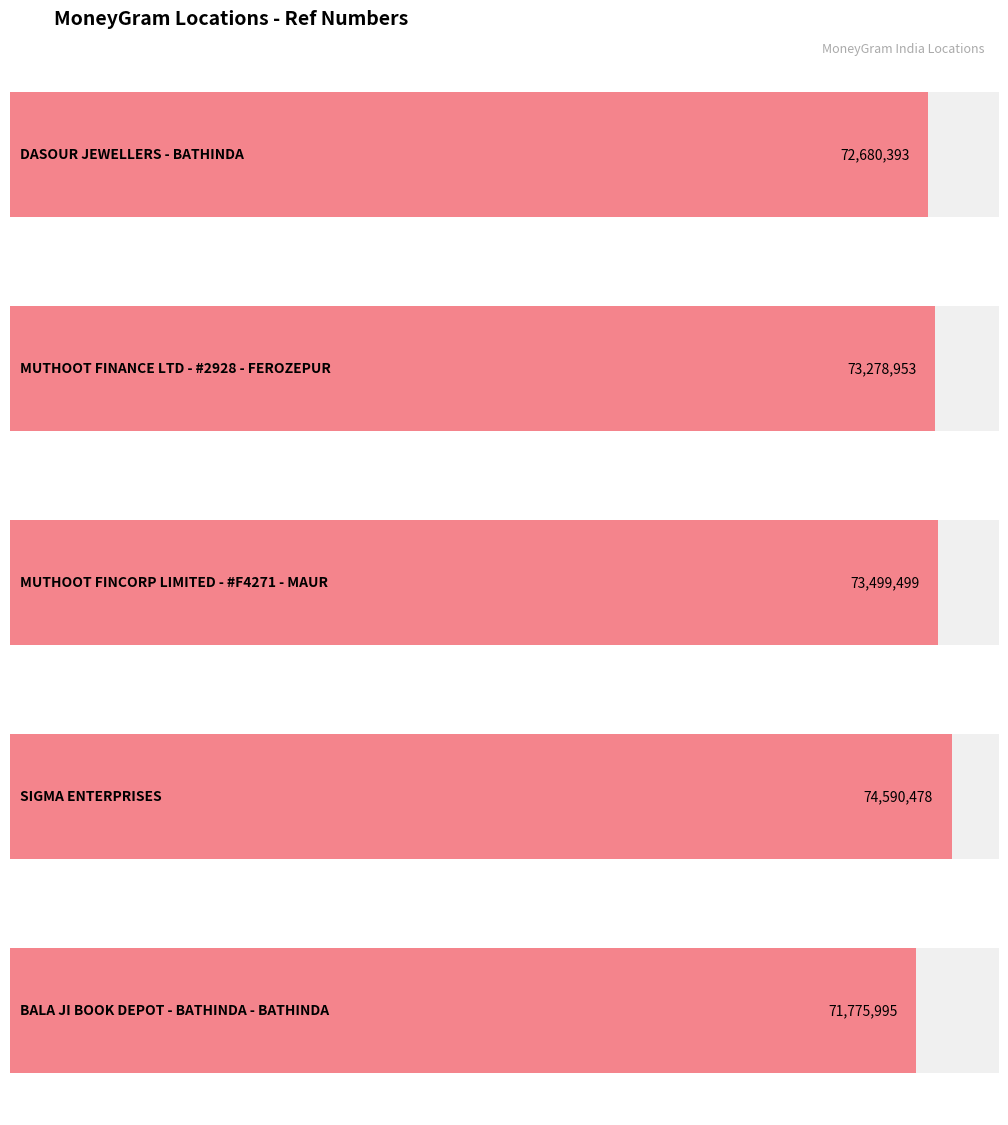

What is the smallest value displayed?

71775995